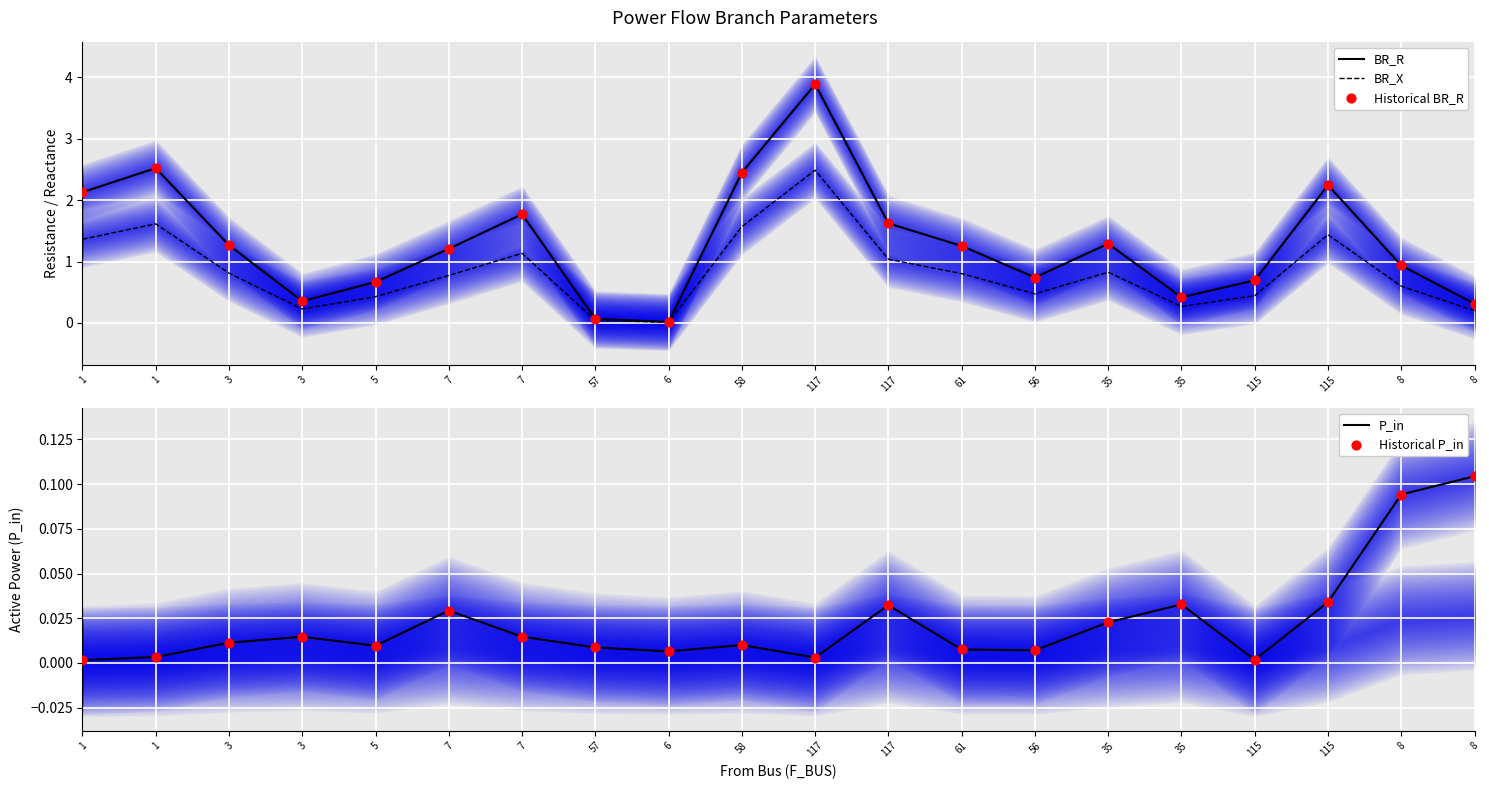

What are all the series names shown in the legend?

BR_R, BR_X, Historical BR_R, P_in, Historical P_in